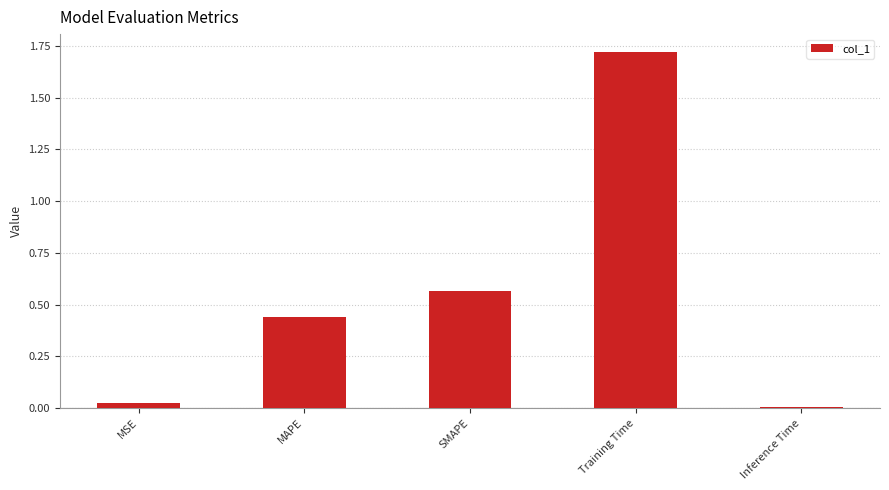

Is it true that the value at MAPE is 0.8?

False